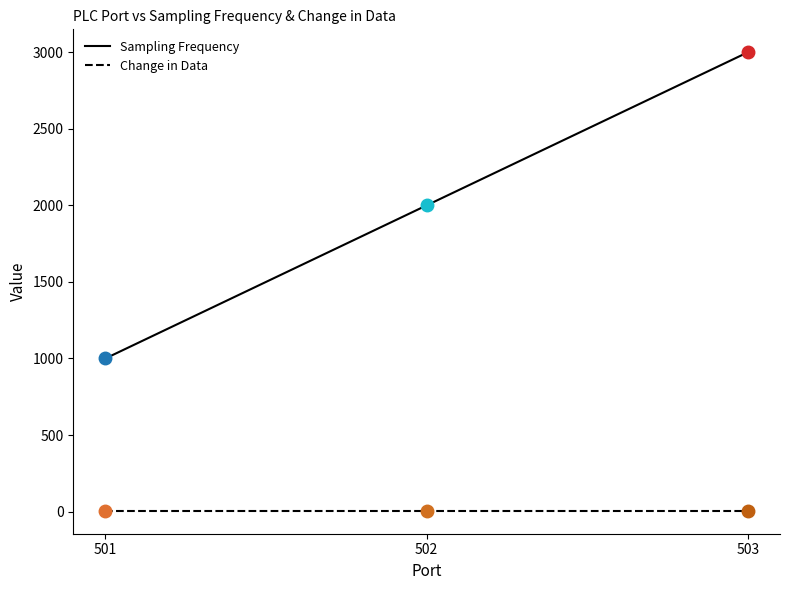

Reading left to right, transcribe all the data shown in this chart.

Sampling Frequency: 1000	2000	3000
Change in Data: 5	5	5